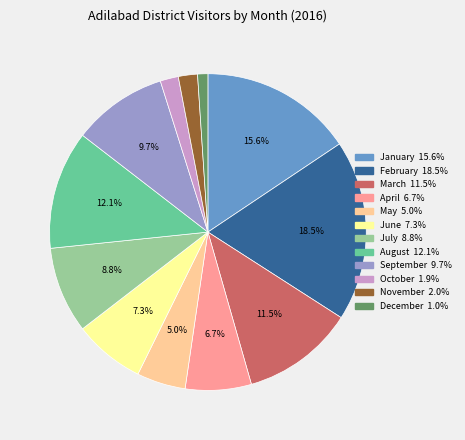

Is it true that January is 24% of the pie?

False